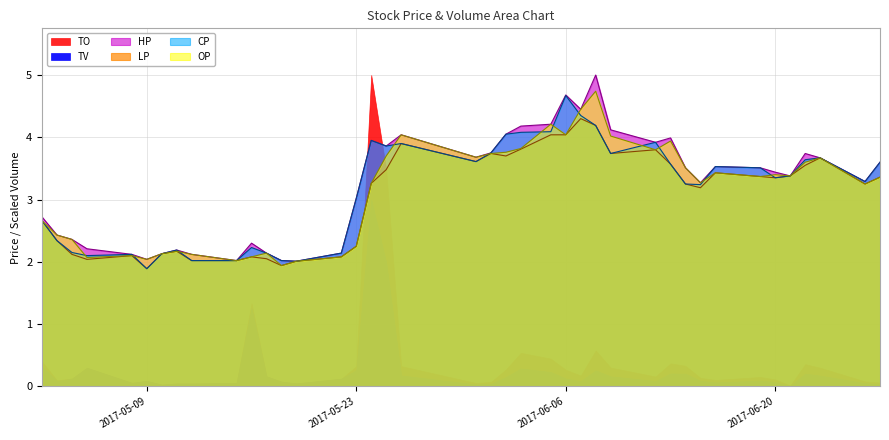

What is the sum of the CP values at 2017-06-08 and 2017-05-11?

6.4